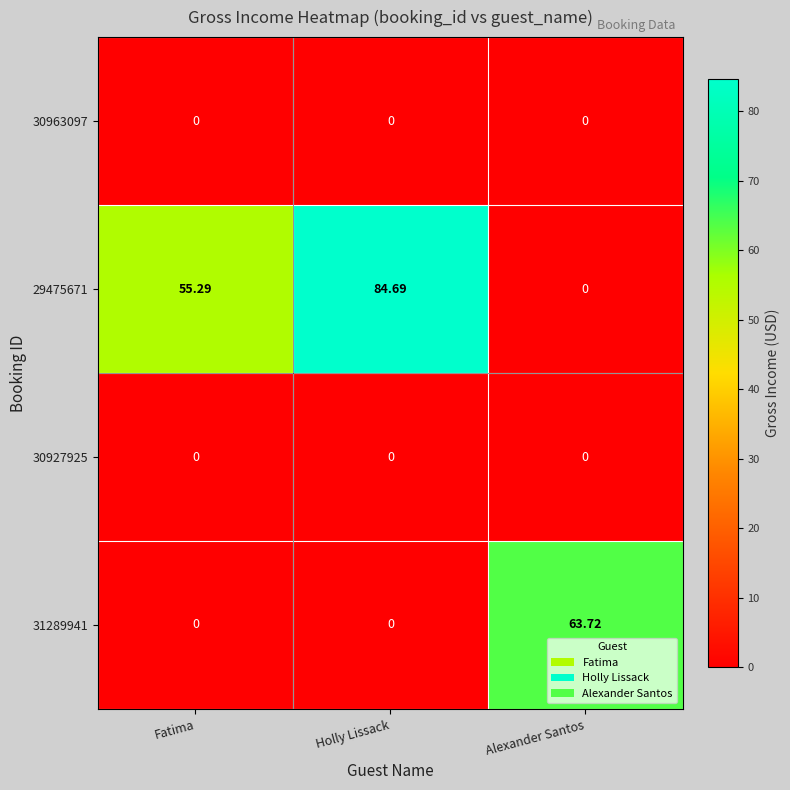

What is the difference between the highest and lowest values at Holly Lissack?

84.7